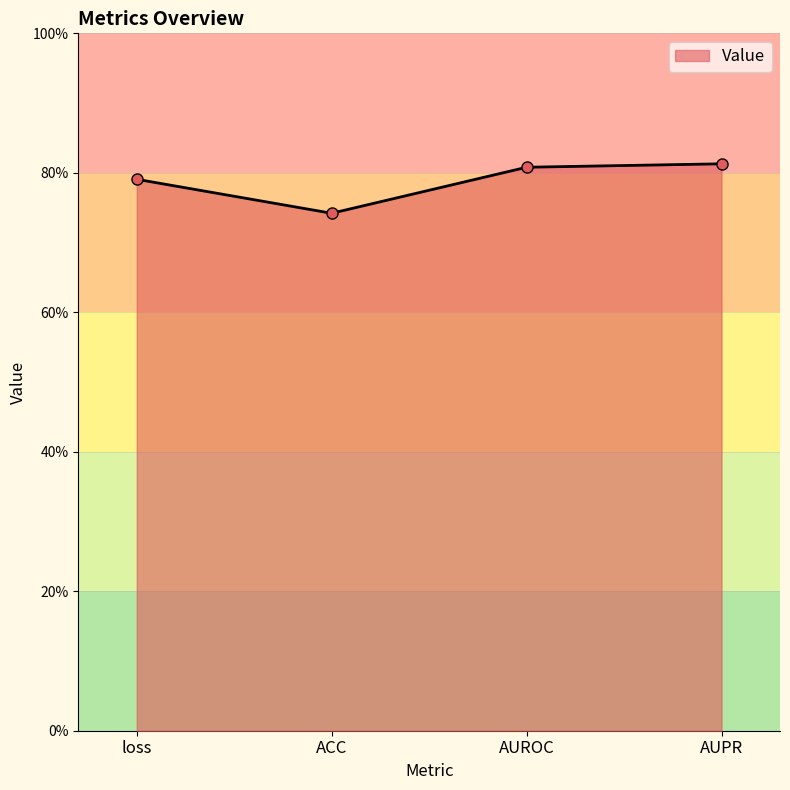

Rank the categories by value from lowest to highest.

ACC, loss, AUROC, AUPR